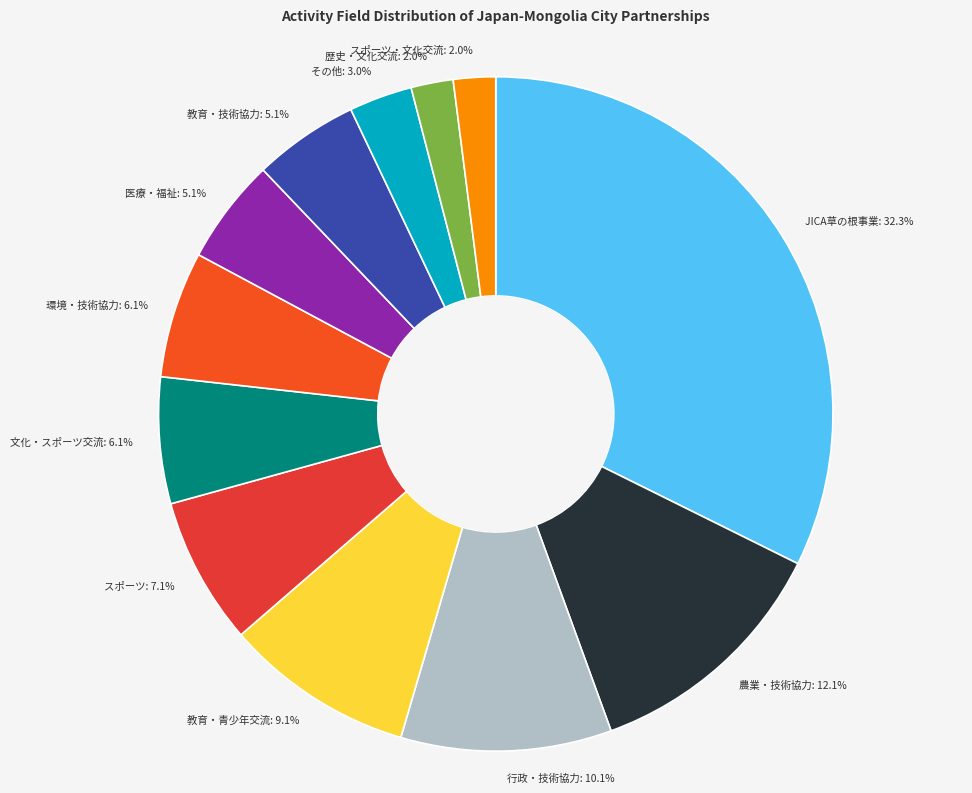

Which slice is the largest?

JICA草の根事業